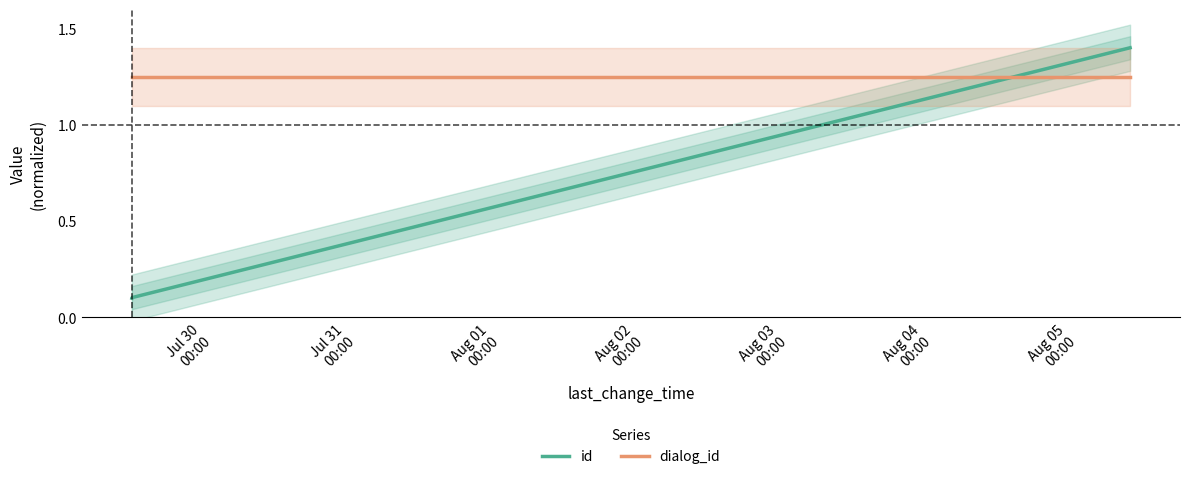

What are all the series names shown in the legend?

id, dialog_id